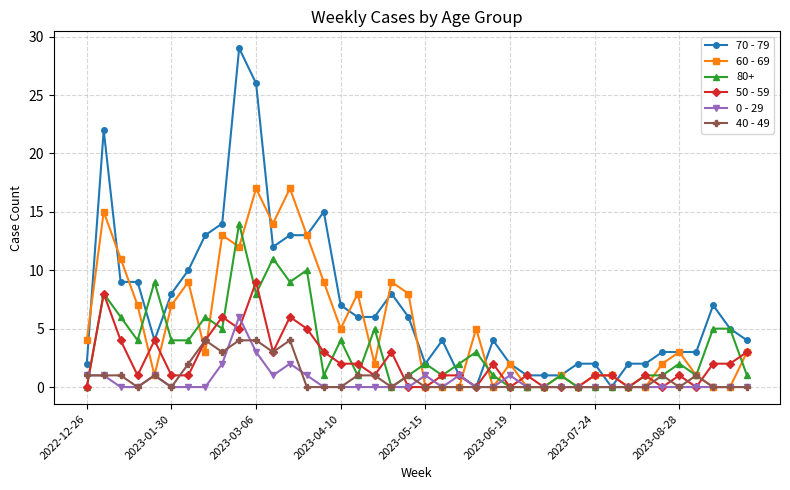

What is the difference between the maximum and minimum values in the 50 - 59 series?

9